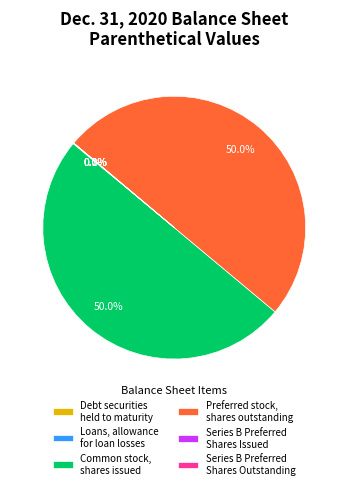

How much of the chart is everything except Common stock, shares issued?

50.0%